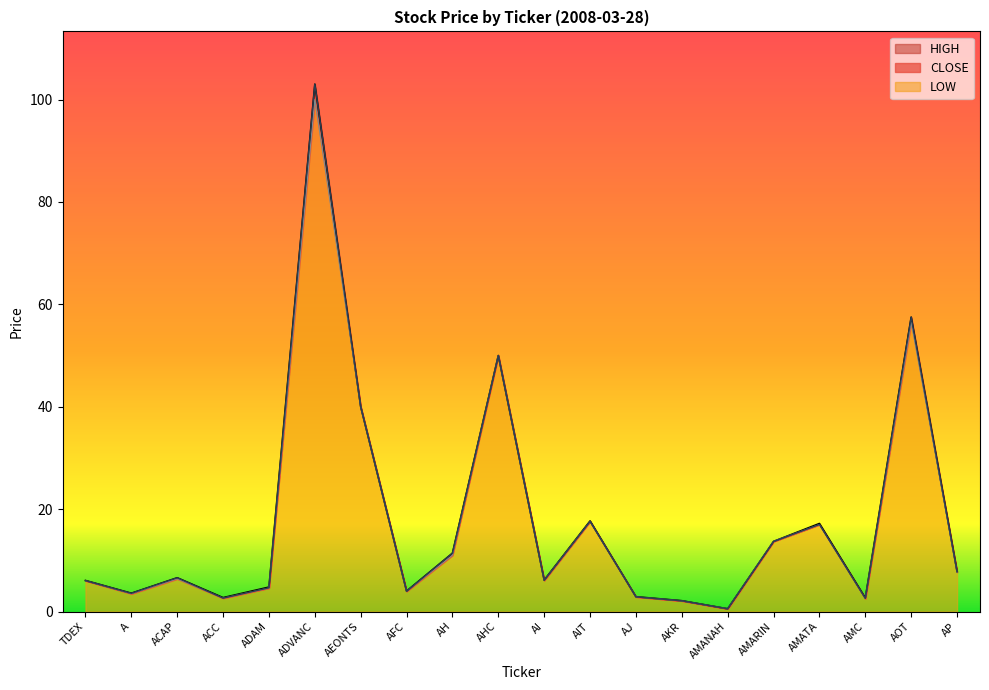

True or false: HIGH and CLOSE intersect in this chart.

False